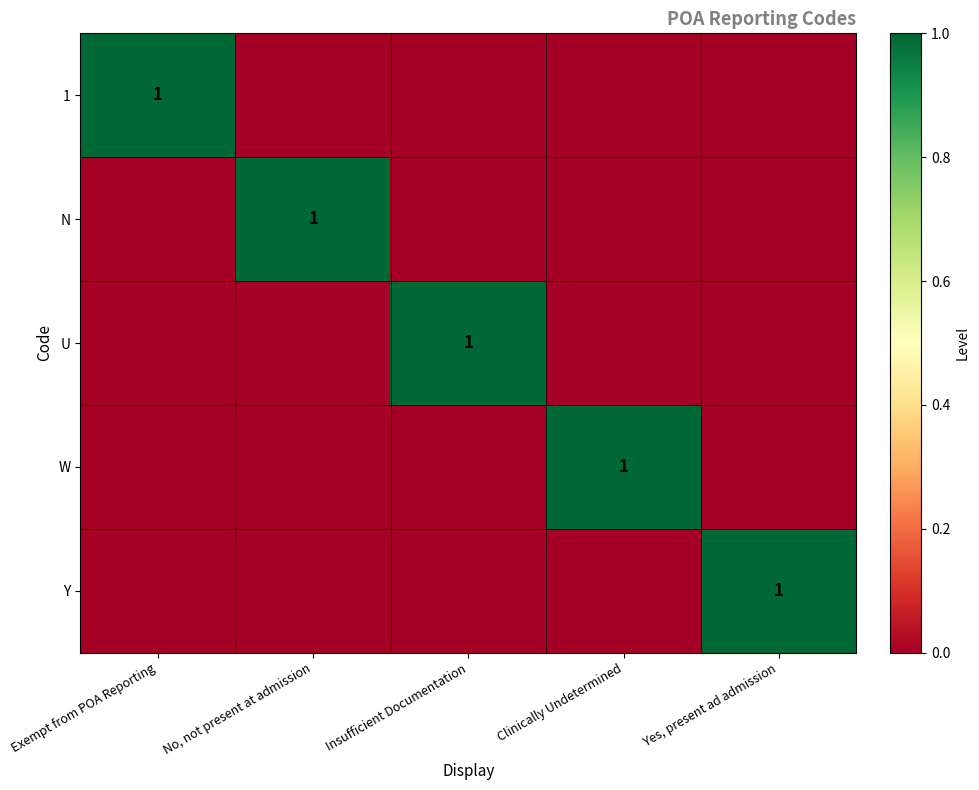

Is it true that U equals 1 at Insufficient Documentation?

True